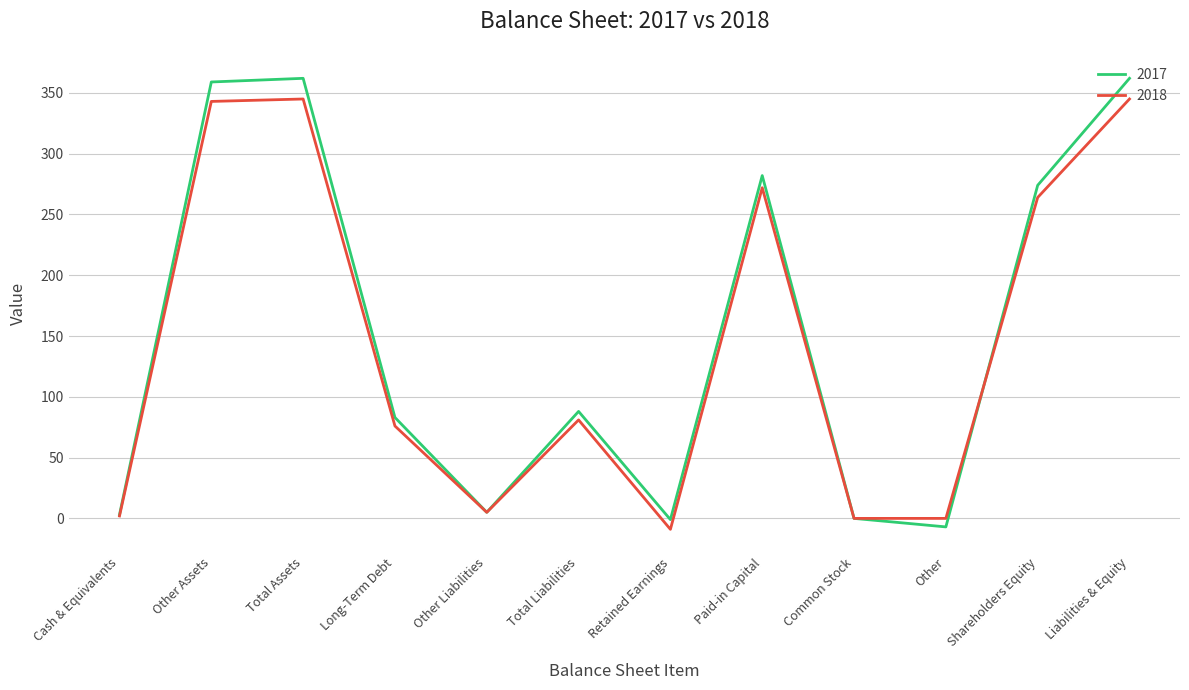

Which series has the largest range (max minus min)?

2017